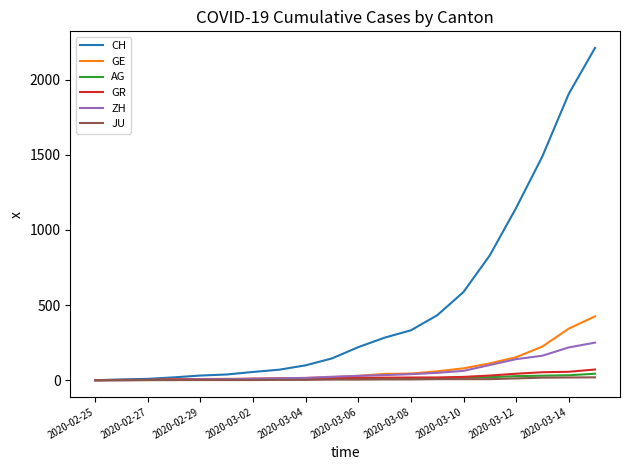

Which series has the widest spread of values?

CH